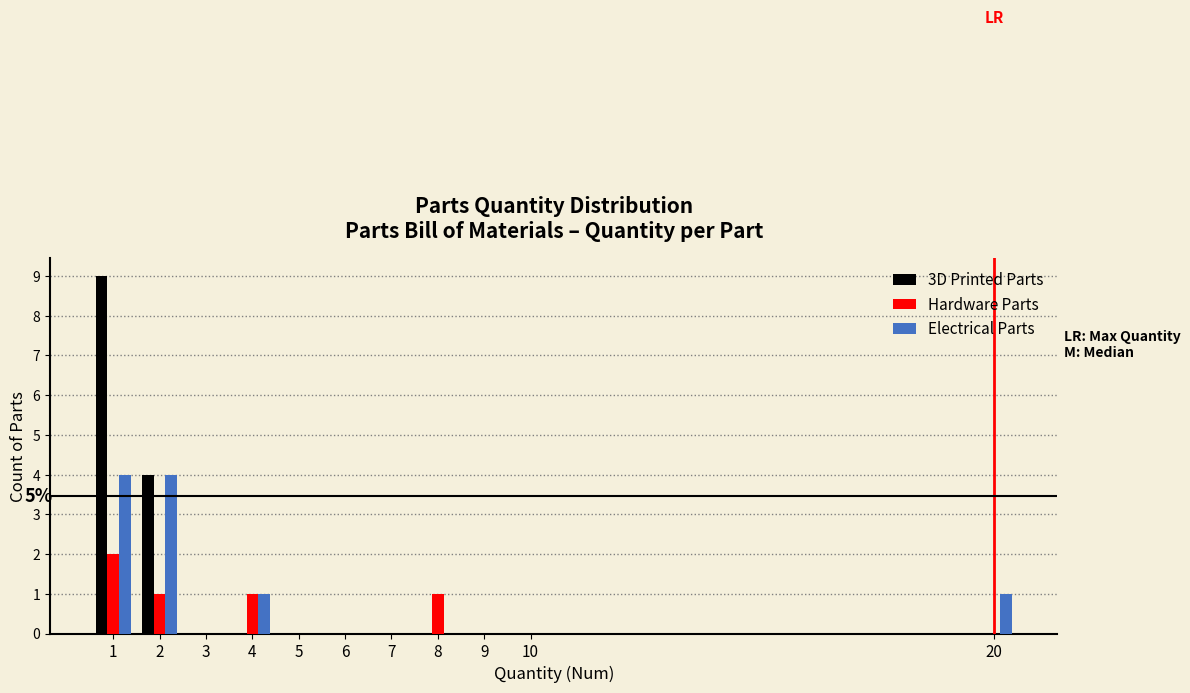

The Electrical Parts series shows 3 at 9. True or false?

False